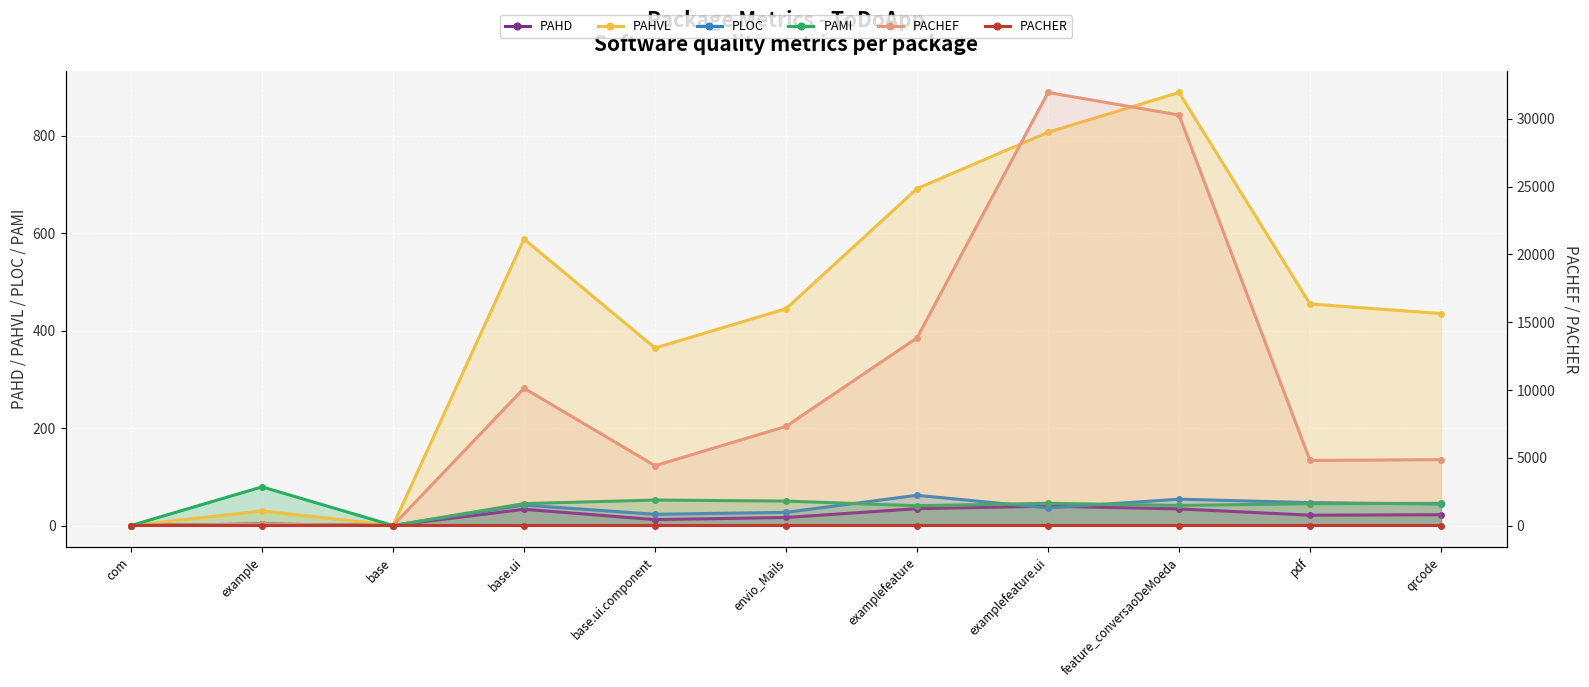

Reading right to left, list all the values displayed in this chart.

PAHD: 22.1	21.2	34.1	39.6	34.6	16.4	12.1	33.3	0.0	3.0	0.0
PAHVL: 435.0	454.6	888.5	806.9	691.3	444.8	364.2	587.8	0.0	30.0	0.0
PLOC: 44.0	47.0	54.0	36.0	62.0	27.0	23.0	42.0	0.0	3.0	0.0
PAMI: 45.5	44.7	41.3	45.6	40.6	50.1	52.2	45.0	0.0	79.2	0.0
PACHEF: 4859.6	4799.2	30285.9	31952.6	13846.3	7314.2	4411.5	10130.5	0.0	90.0	0.0
PACHER: 0.1	0.1	0.3	0.3	0.2	0.1	0.1	0.2	0.0	0.0	0.0